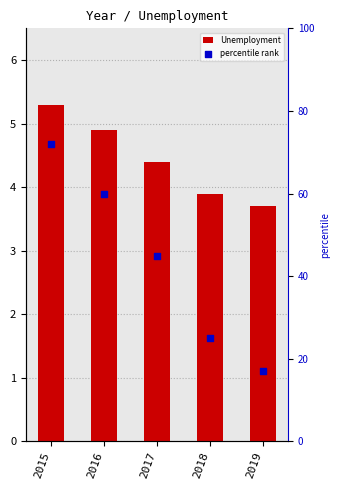

Which series contains the lowest Y value?

Unemployment